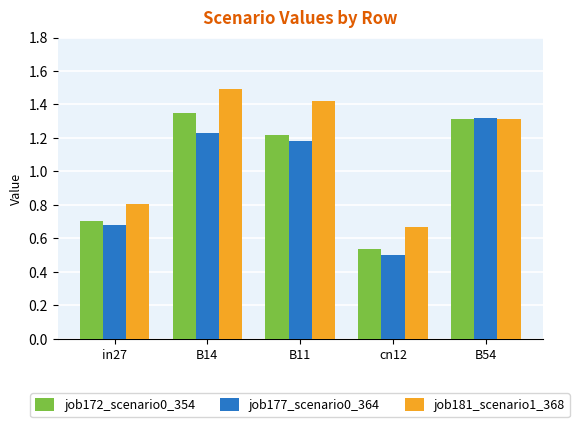

Between in27 and B54, which series saw the biggest shift?

job177_scenario0_364